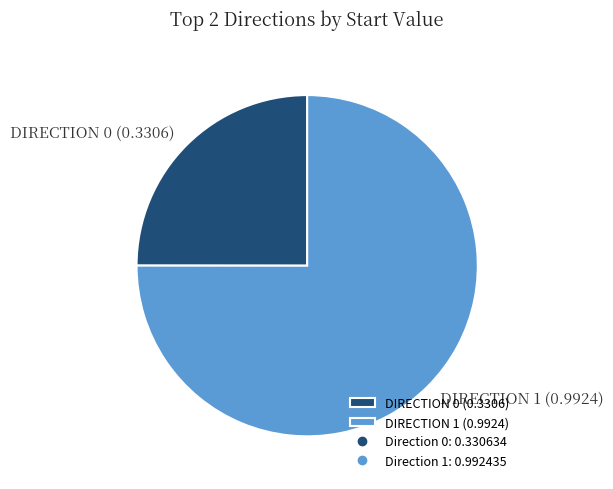

How many slices are in this pie chart?

2